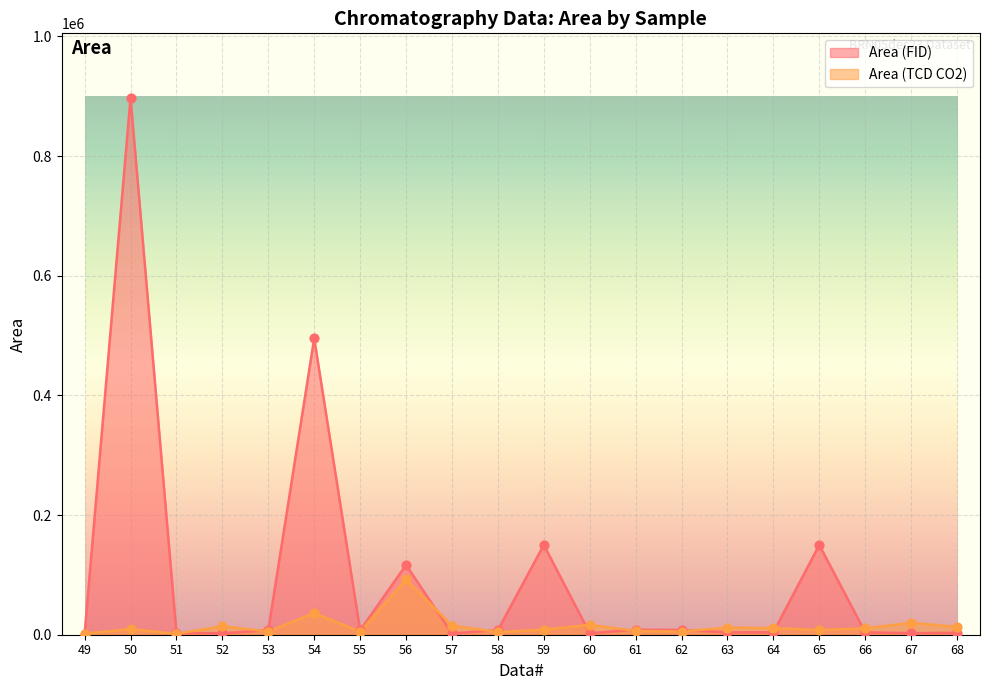

Which series has the largest total across all categories?

Area (FID)